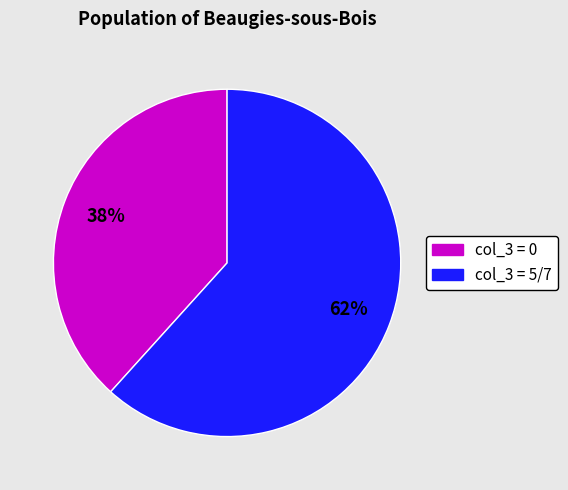

Does any single category account for the majority?

Yes